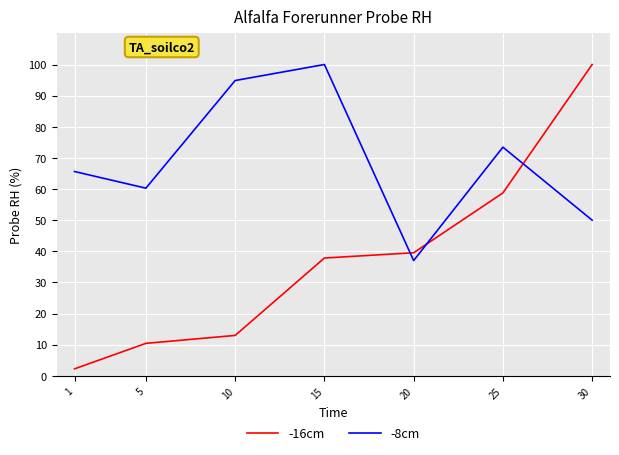

Which series has the largest total across all categories?

-8cm